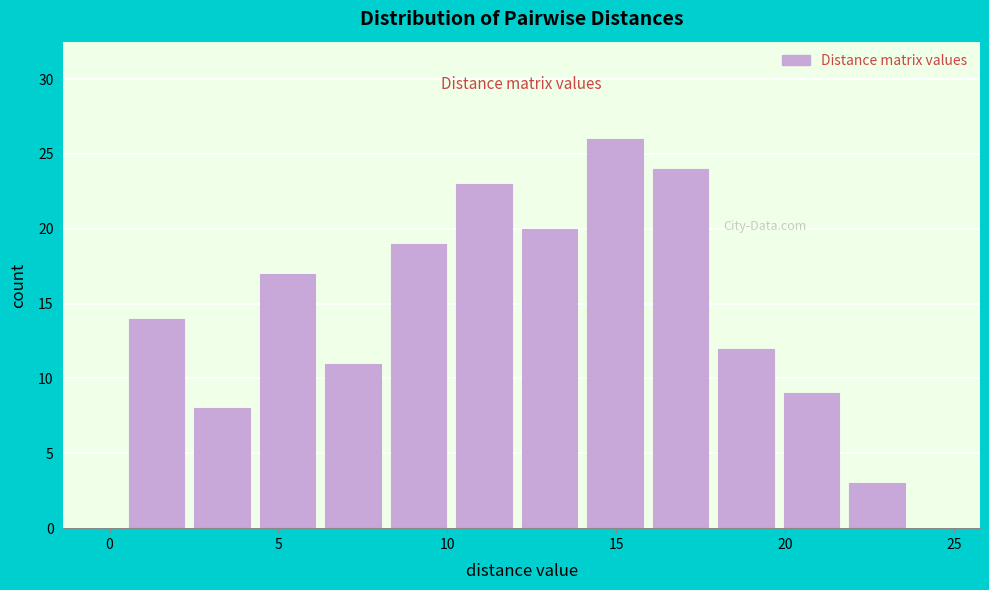

Read against the x-axis, roughly where is the centre of the tallest bar?

15.0